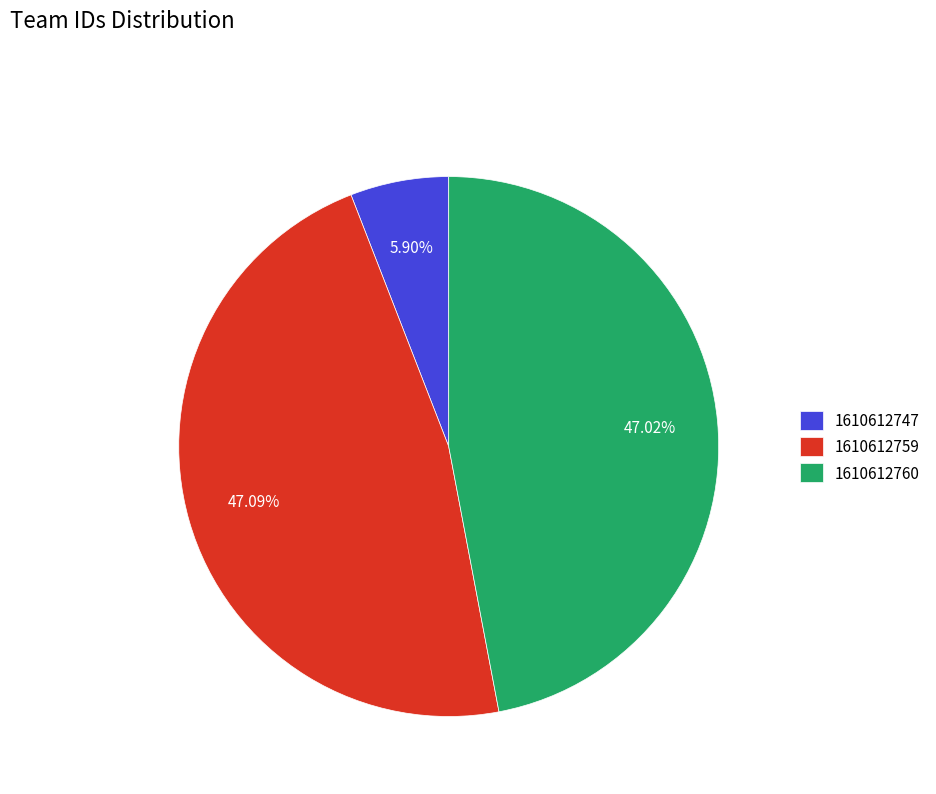

To the nearest percent, what is the combined percentage of 1610612747 and 1610612760?

53%